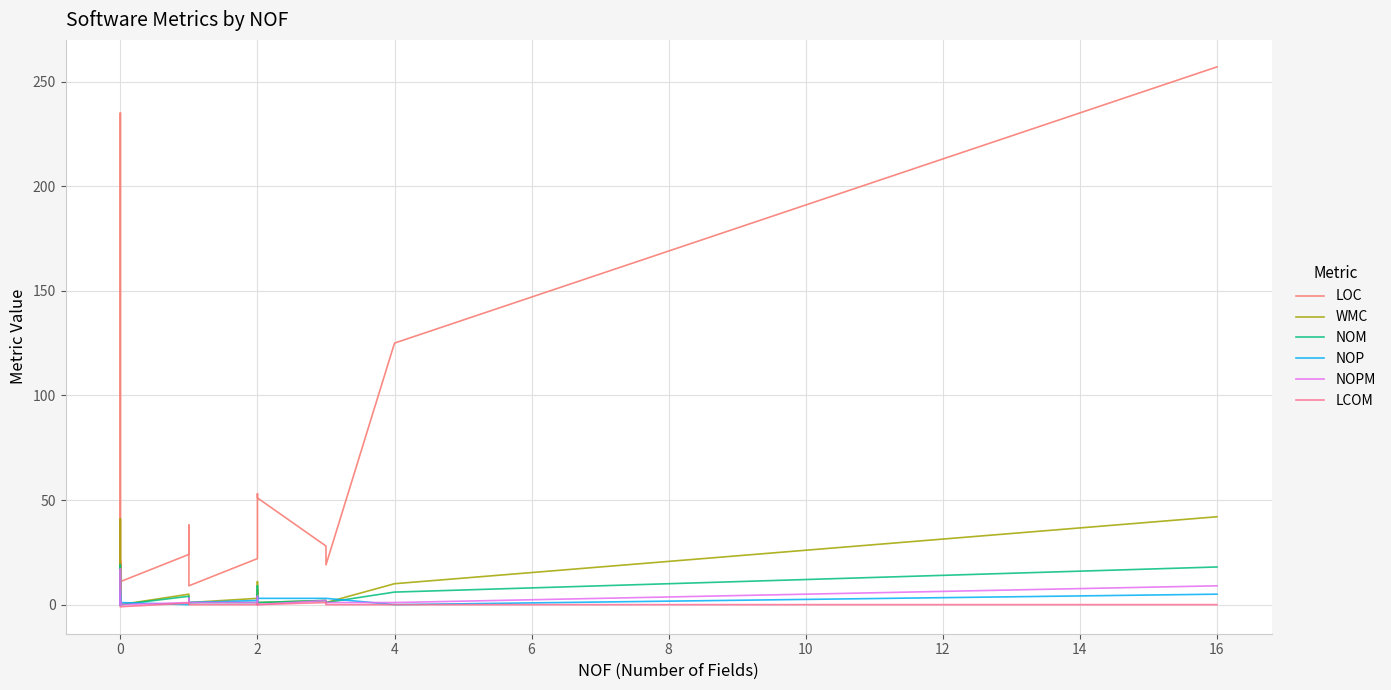

The NOM series shows 0.4 at 0. True or false?

False